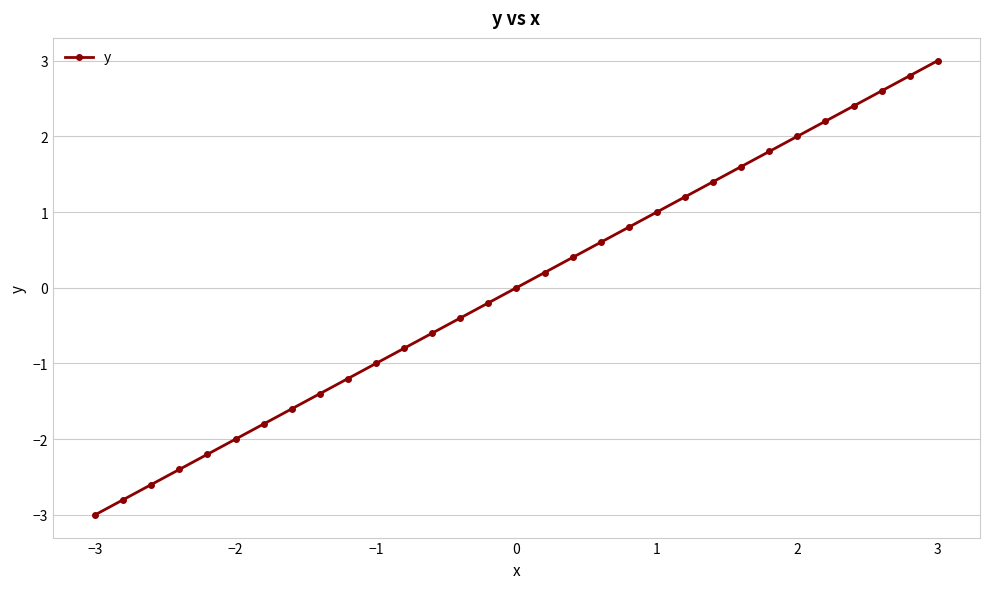

Does the chart display data point markers on the line(s)?

Yes